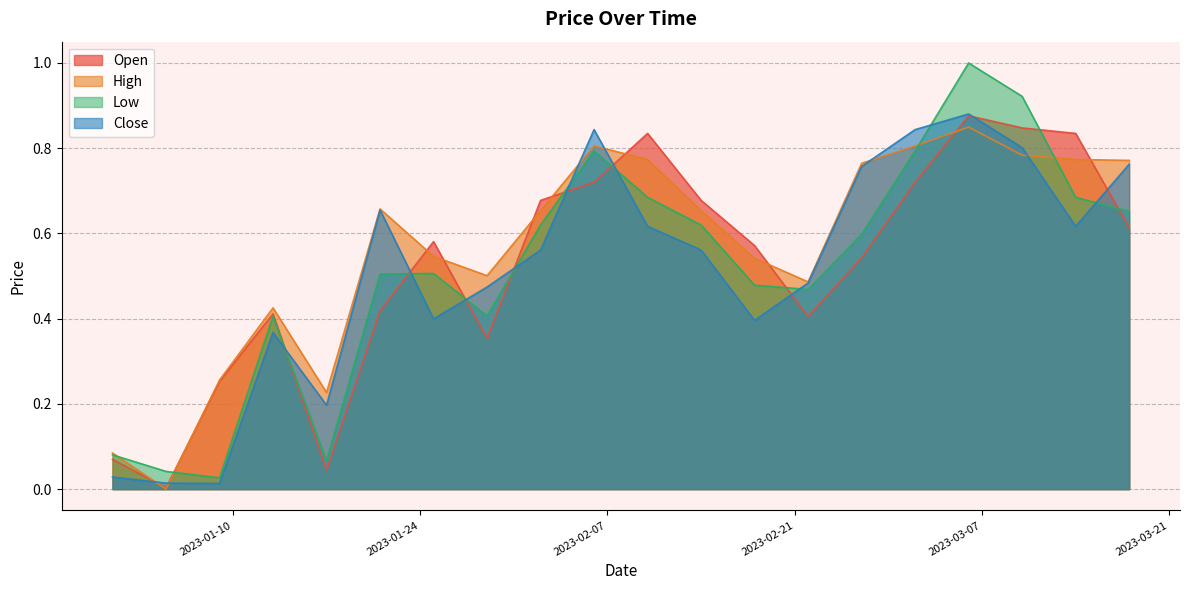

True or false: Close and Low cross at least once.

True